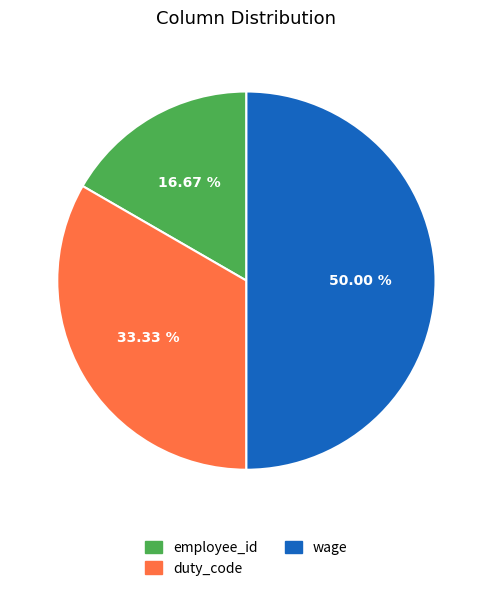

What is the smallest slice in the pie chart?

employee_id